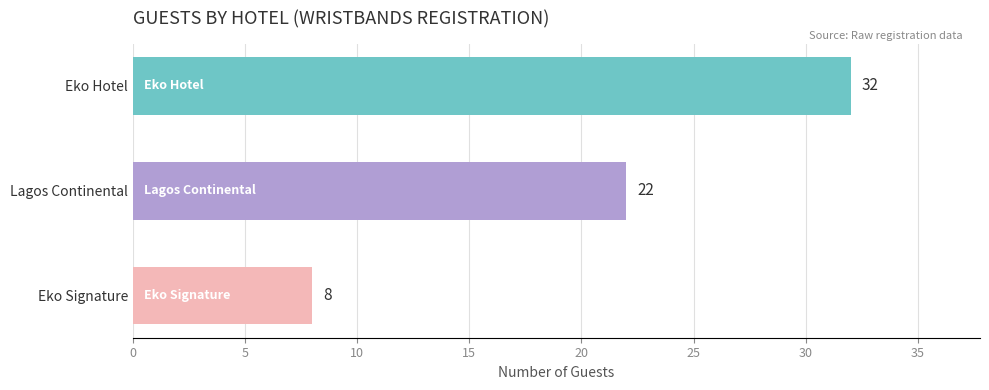

How many data points does each series have?

3